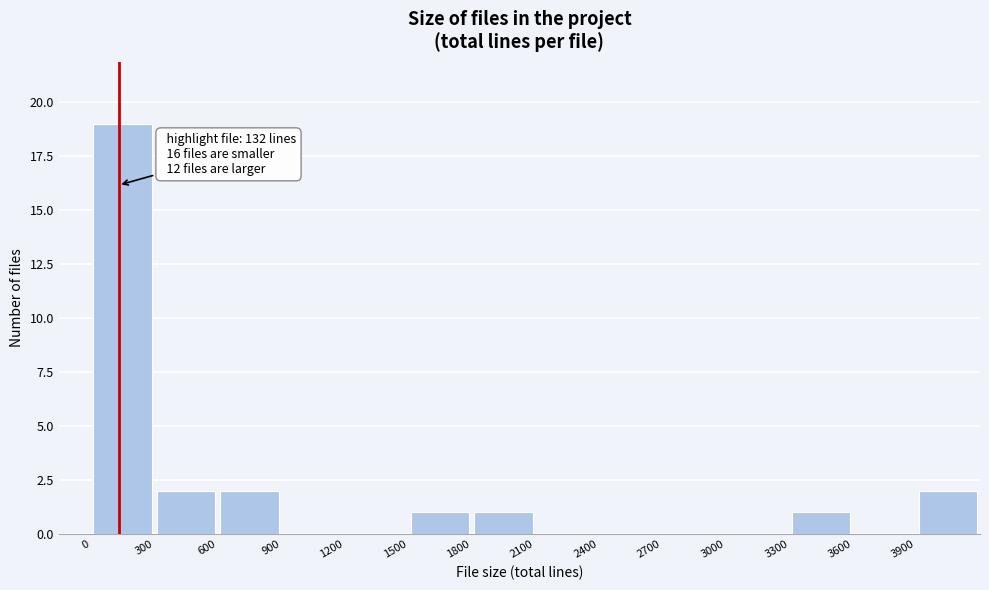

Which range on the x-axis has the tallest bar?

0 to 300